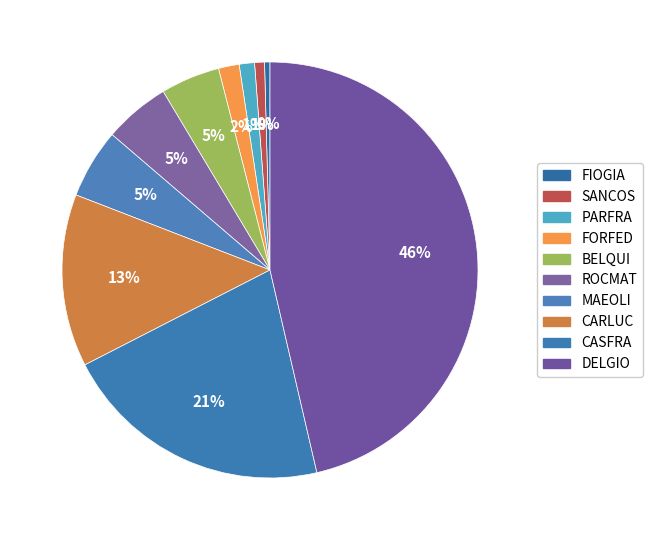

To the nearest percent, what portion does CARLUC represent?

13%